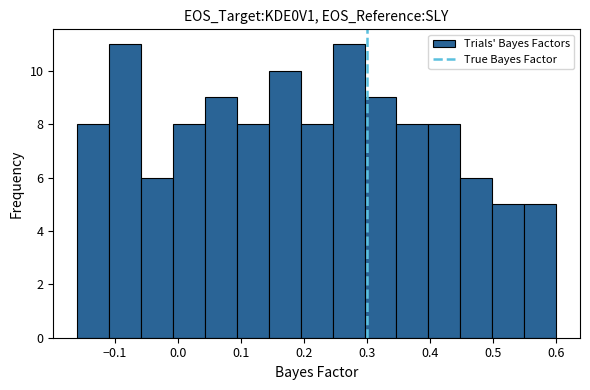

What is the height of the bar covering -0.11 to -0.06 on the x-axis? Neither the bar edges nor the heights are printed on the chart, so give them approximately, as read against the axes.

11